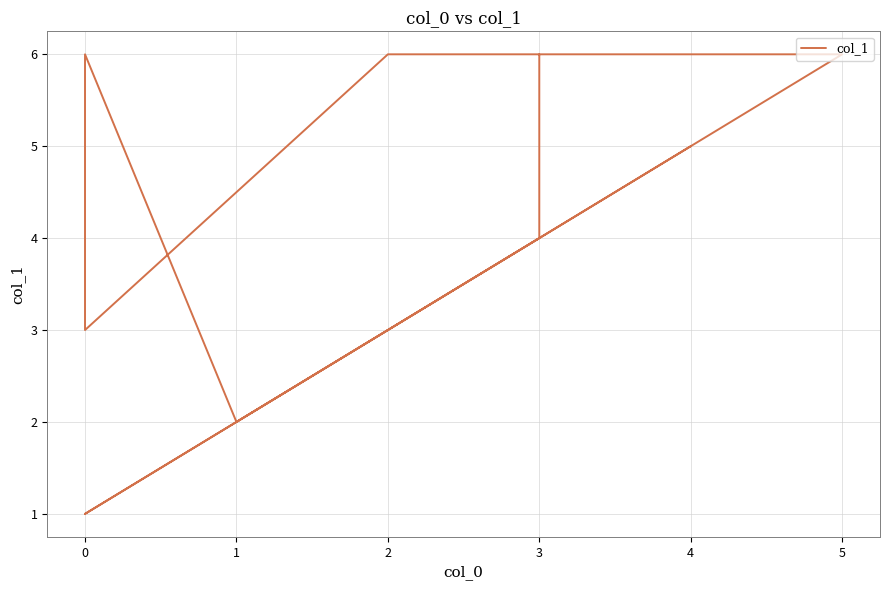

What is the label of the 7th point from the right?

1